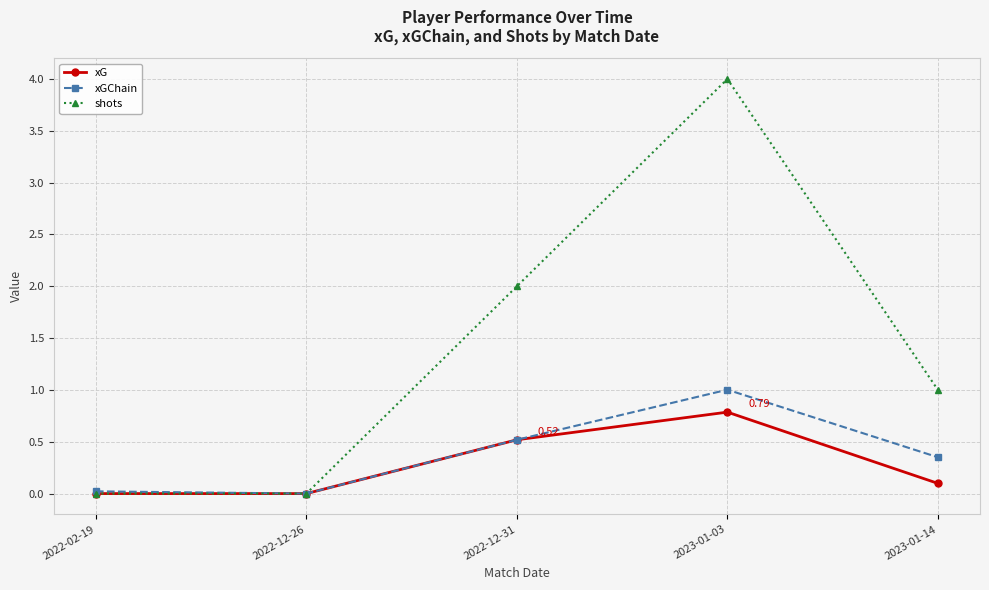

Which series changed the most between 2022-12-26 and 2023-01-14?

shots